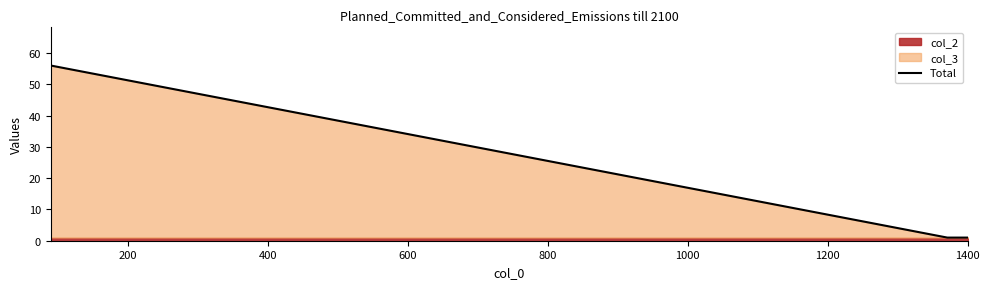

How many lines are shown in the chart?

1